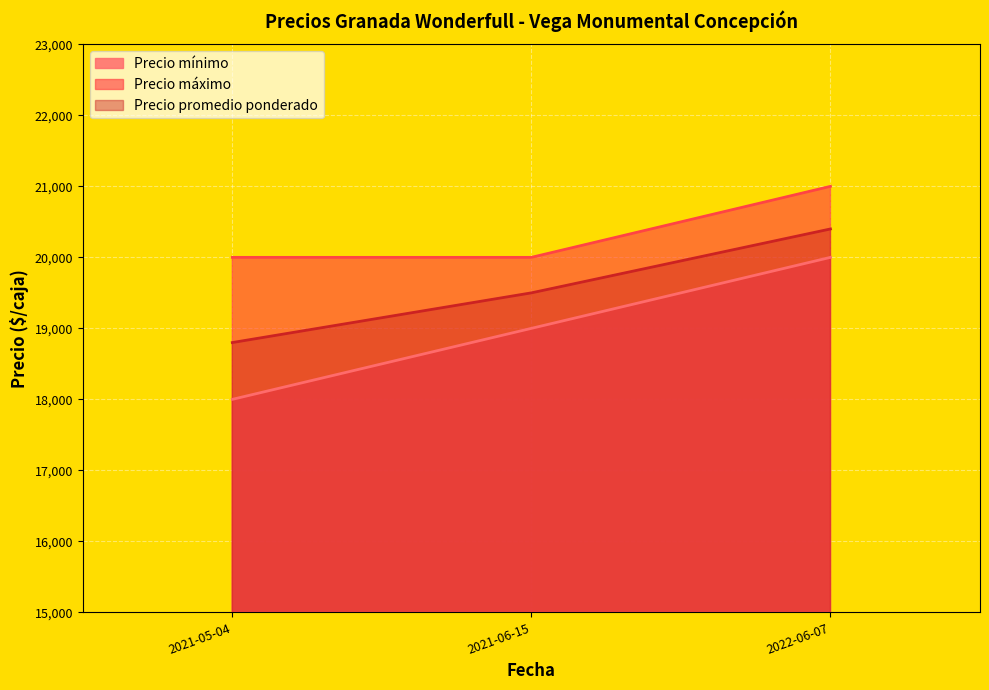

Between 2021-06-15 and 2022-06-07, which series saw the biggest shift?

Precio mínimo